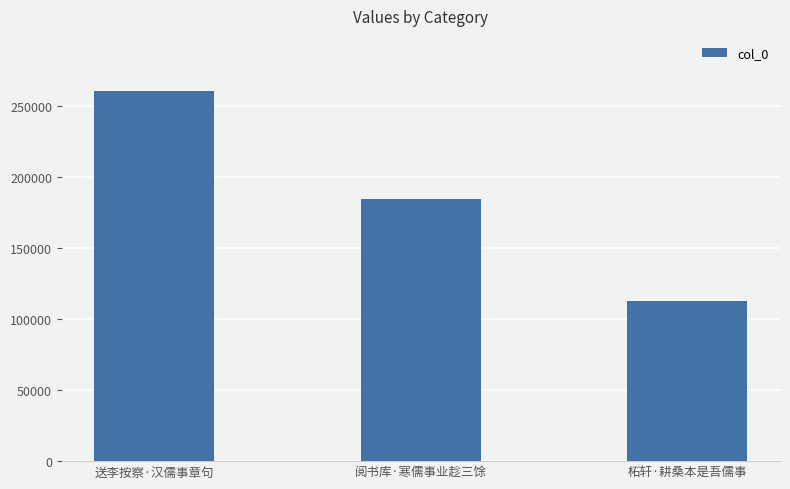

Reading left to right, transcribe all the data shown in this chart.

送李按察·汉儒事章句=260529	阅书库·寒儒事业趁三馀=184597	柘轩·耕桑本是吾儒事=112928